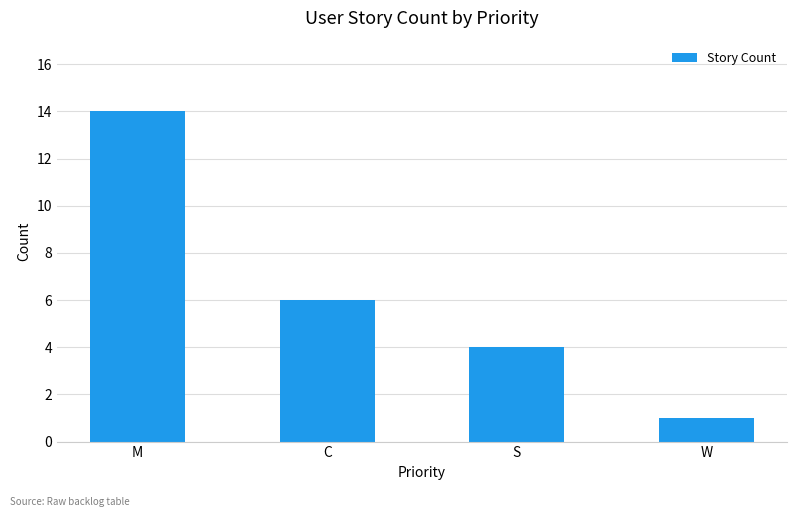

List the labels in order of value, largest first.

M, C, S, W